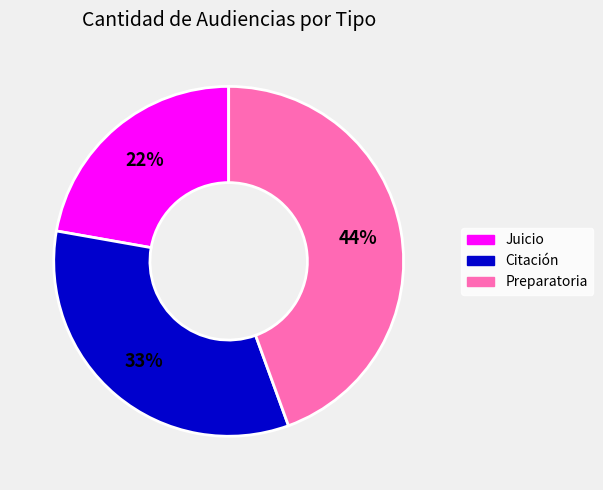

To the nearest percent, what is the average slice percentage?

33%